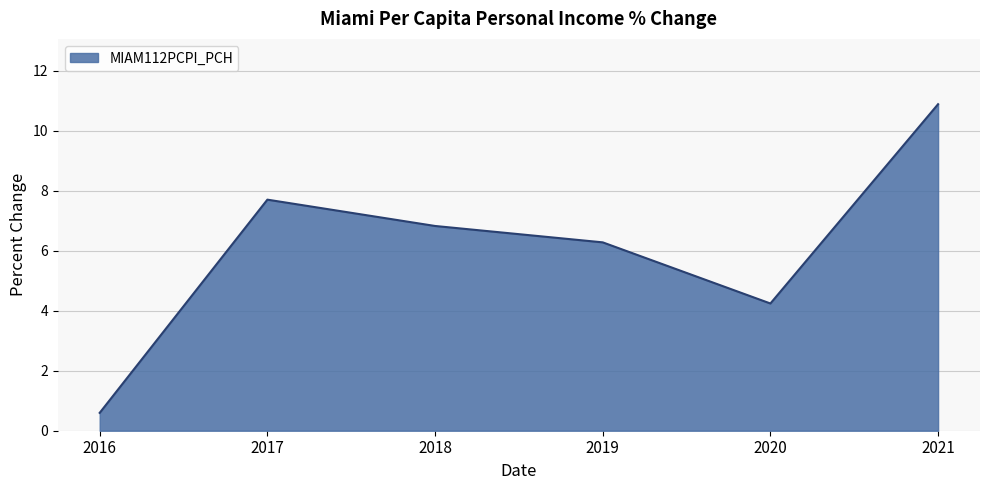

What is the sum of all values?

36.5